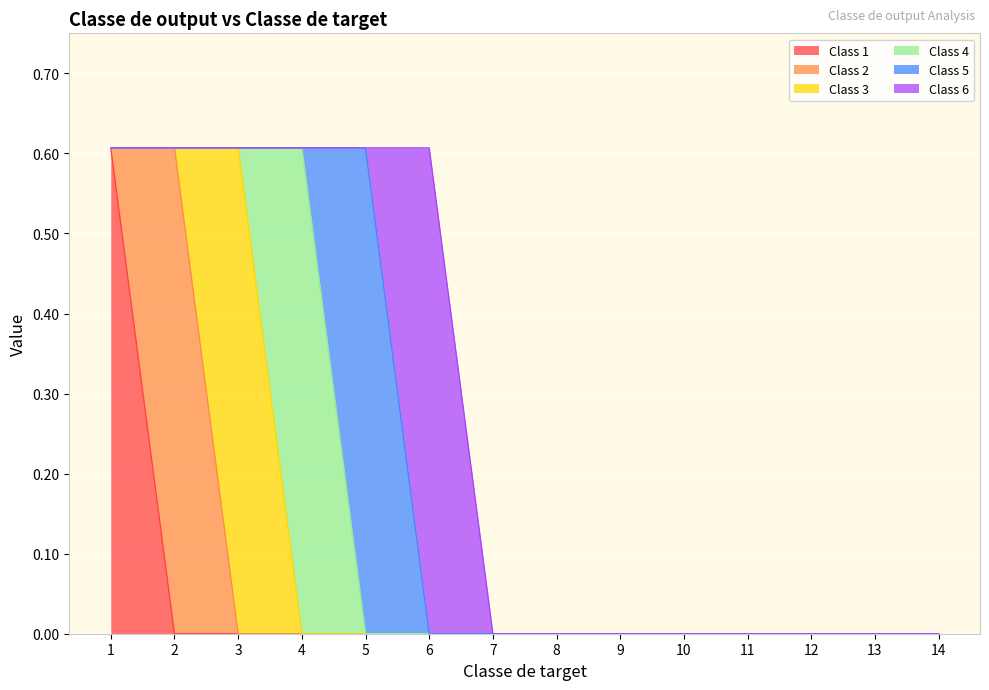

Rank the series by their maximum value, from lowest to highest.

Class 1, Class 2, Class 3, Class 4, Class 5, Class 6